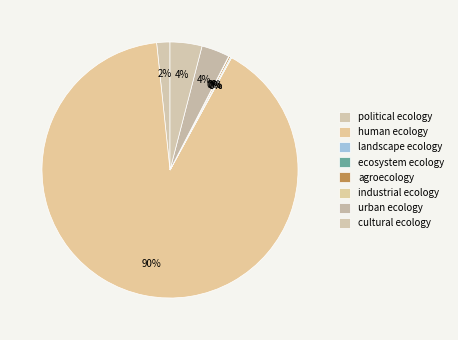

To the nearest percent, what is the difference between the human ecology and industrial ecology slice percentages?

90%